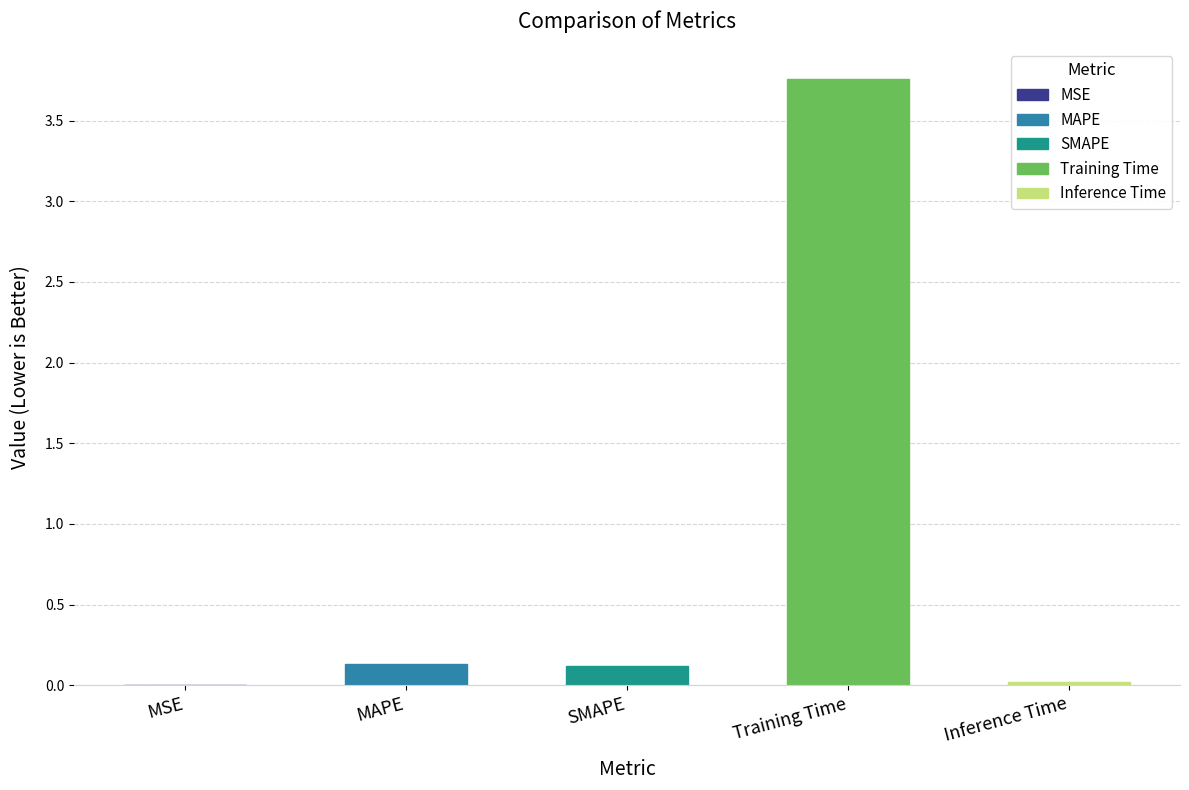

Between SMAPE and Inference Time, which is larger?

SMAPE